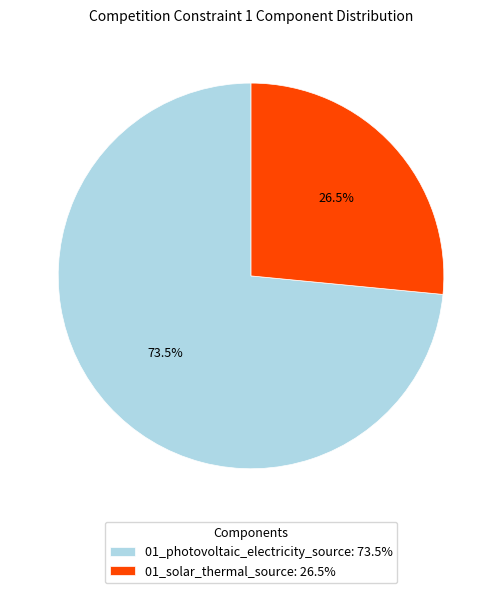

Which category has the biggest portion of the pie?

01_photovoltaic_electricity_source